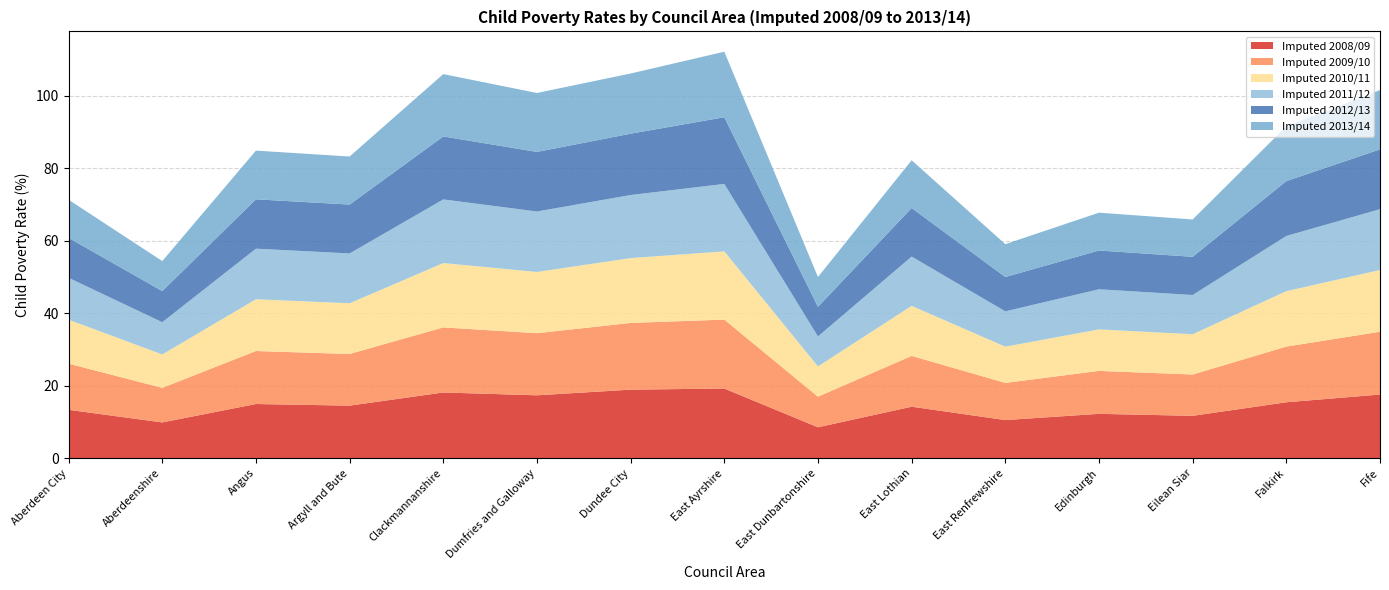

Reading left to right, what are all the values shown in this chart?

Imputed 2008/09: 13.4	9.9	15.0	14.5	18.1	17.4	18.9	19.2	8.5	14.2	10.5	12.2	11.7	15.4	17.6
Imputed 2009/10: 12.7	9.5	14.6	14.2	17.9	17.1	18.4	19.0	8.4	14.0	10.3	11.8	11.4	15.4	17.3
Imputed 2010/11: 12.1	9.2	14.3	14.0	17.8	16.9	17.9	18.8	8.3	13.8	10.0	11.4	11.1	15.3	17.0
Imputed 2011/12: 11.6	8.9	13.9	13.7	17.6	16.7	17.4	18.6	8.3	13.6	9.7	11.1	10.8	15.2	16.8
Imputed 2012/13: 11.0	8.6	13.6	13.5	17.4	16.4	16.9	18.4	8.2	13.4	9.5	10.7	10.5	15.1	16.5
Imputed 2013/14: 10.5	8.3	13.4	13.2	17.2	16.3	16.6	18.1	8.2	13.2	9.1	10.4	10.3	15.1	16.4